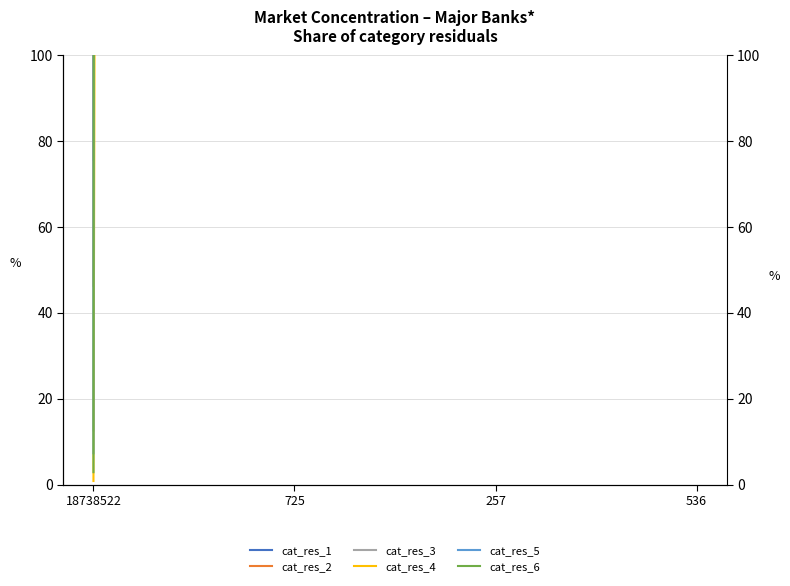

What is the label of the 4th point from the left?

536